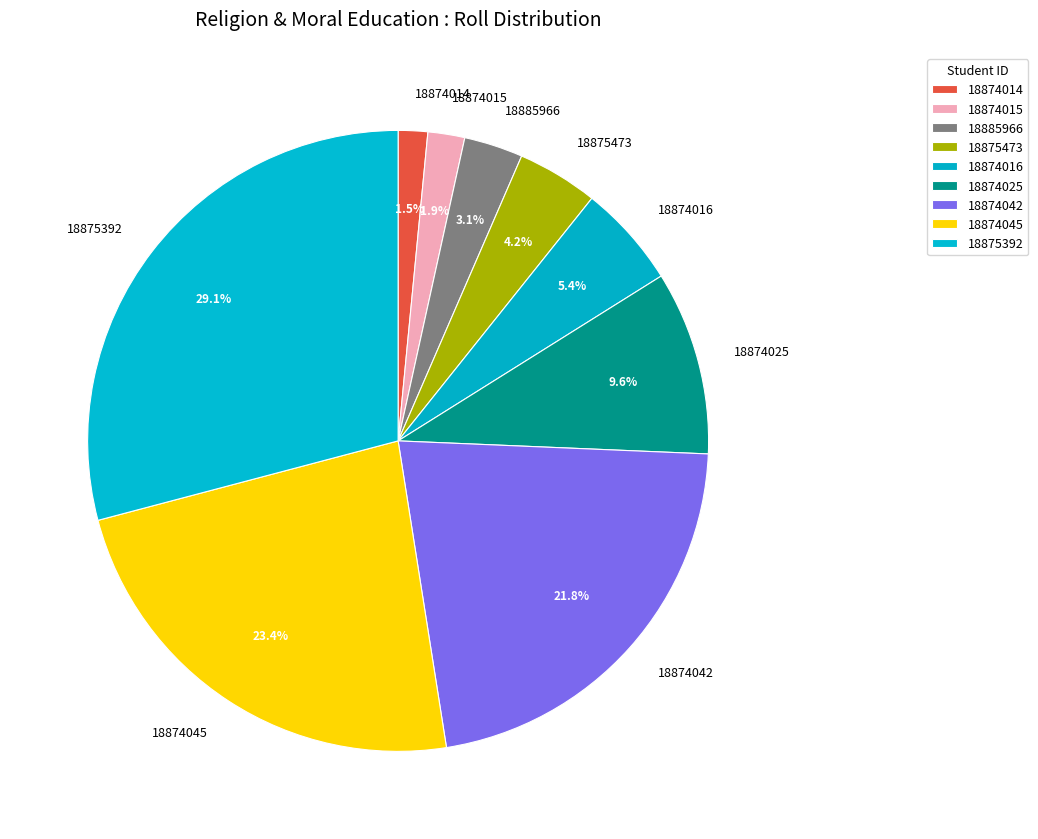

Which category has the biggest portion of the pie?

18875392